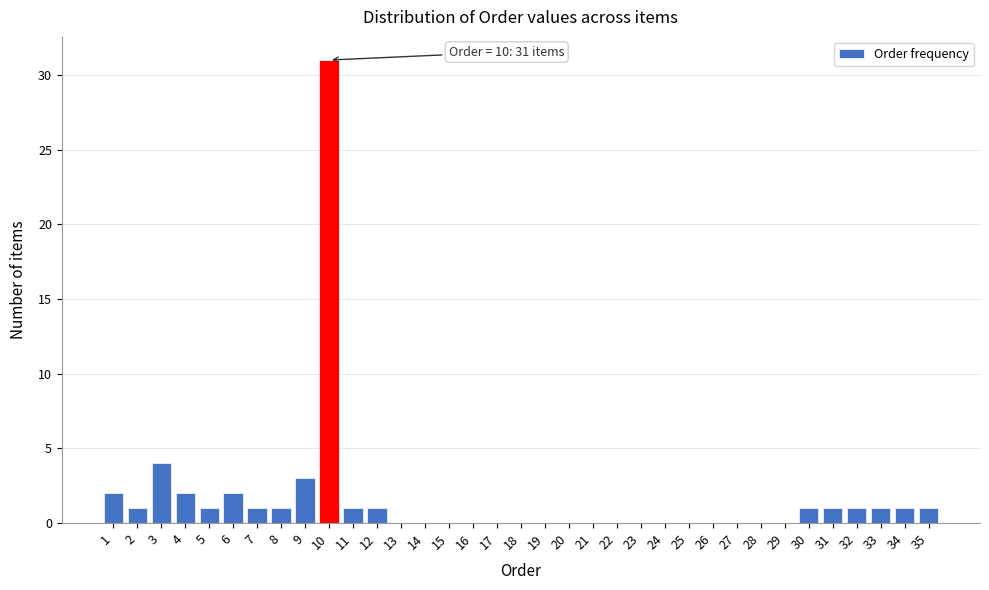

Which range on the x-axis has the tallest bar?

9.5 to 10.5